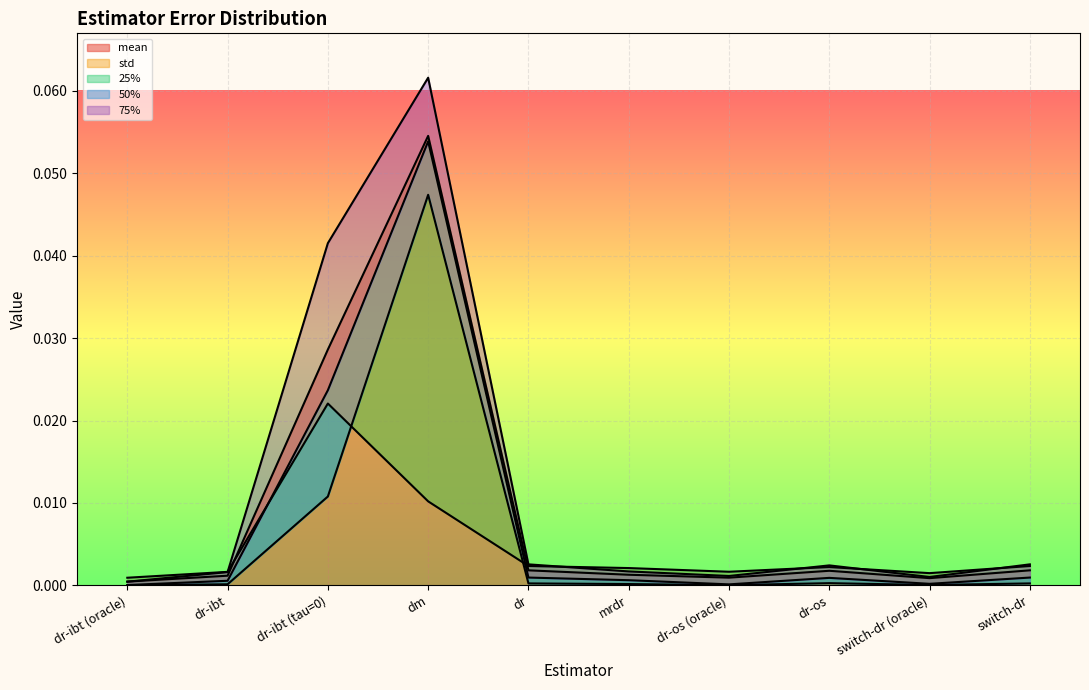

Rank the series at dr from lowest to highest value.

25%, 50%, mean, std, 75%